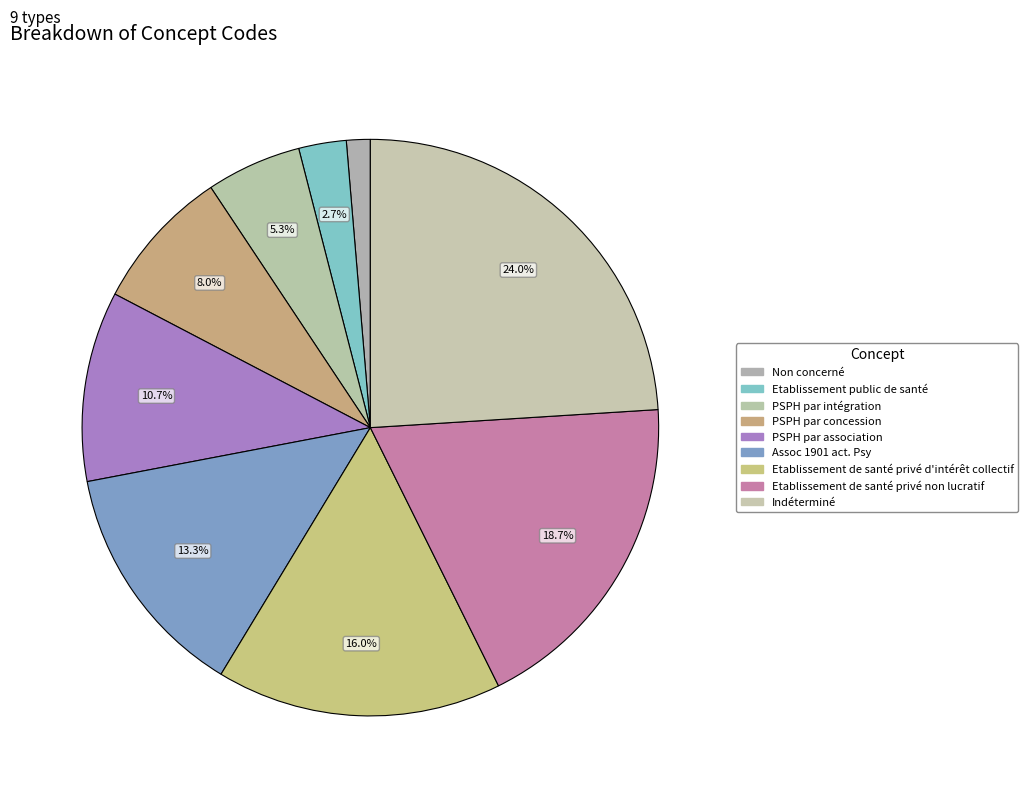

To the nearest percent, what is the average slice percentage?

11%